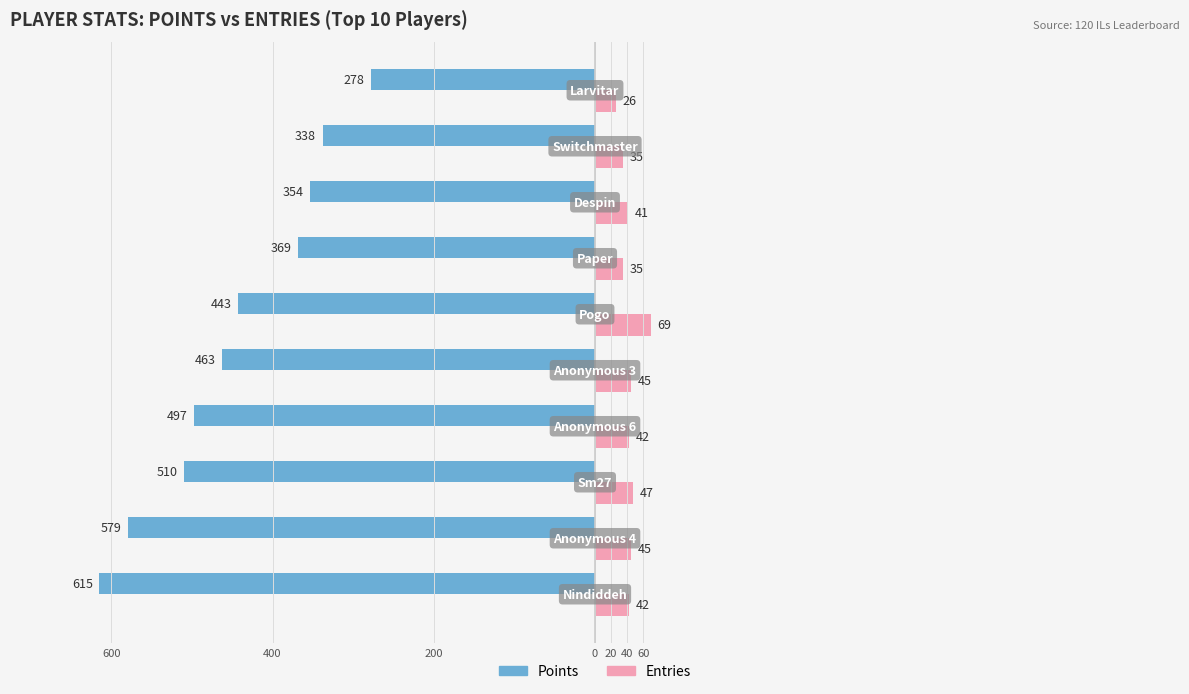

What is the difference between the maximum and minimum values in the Entries series?

43